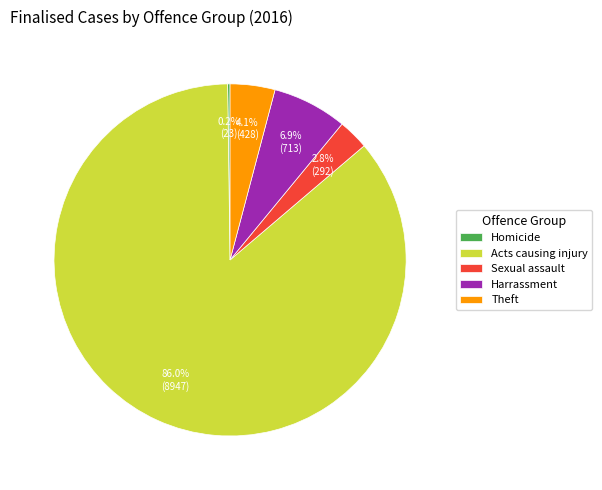

Which slice represents more than half of the pie?

Acts causing injury